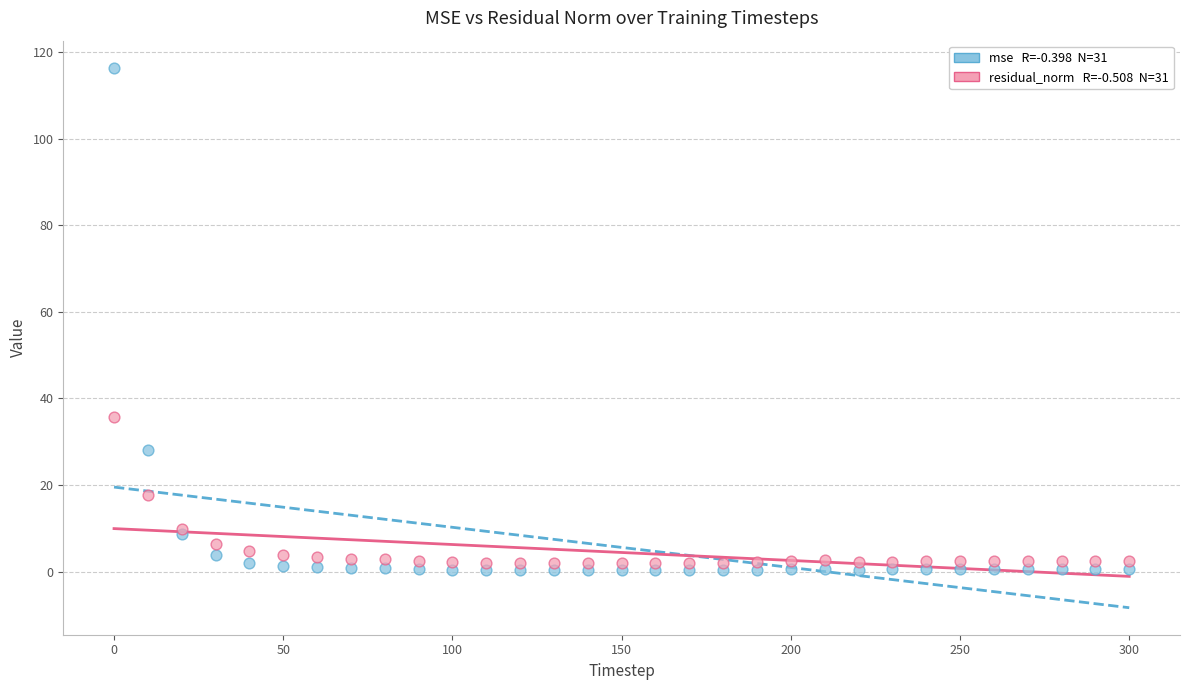

Across all series, what Y value is closest to 58?

35.8